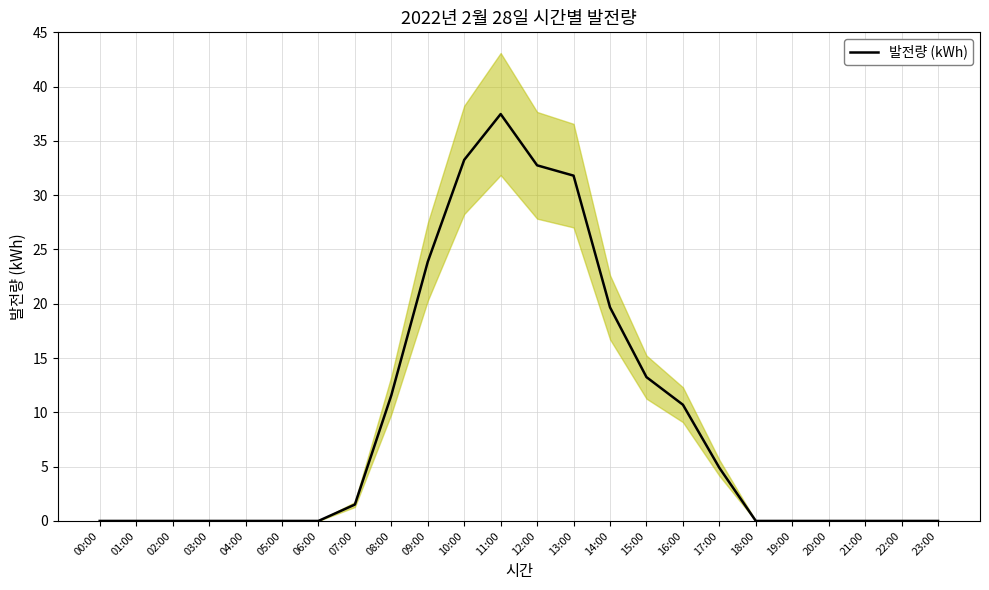

How many data points are above 0?

11